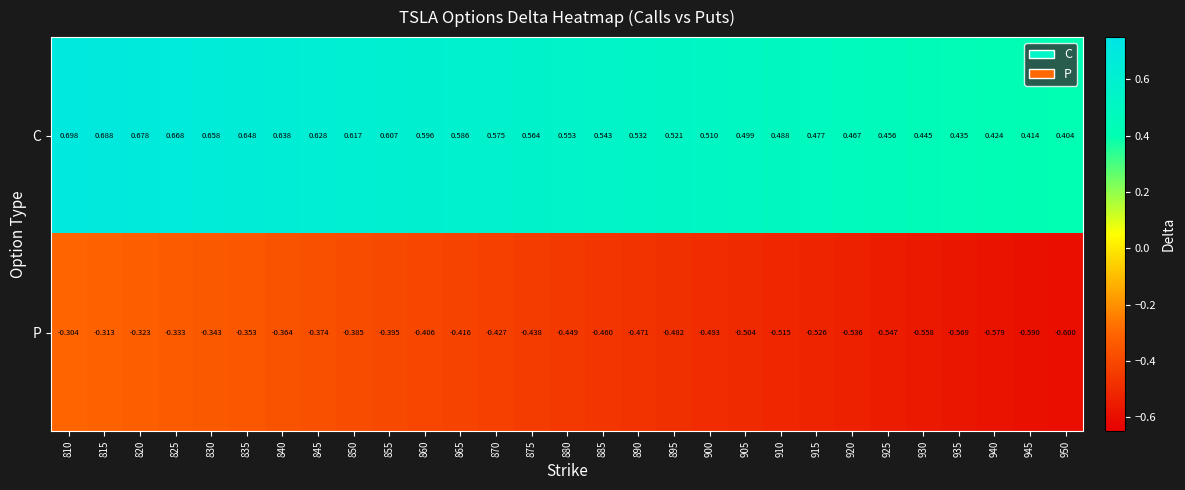

What is the difference between the highest and lowest values at 880?

1.0